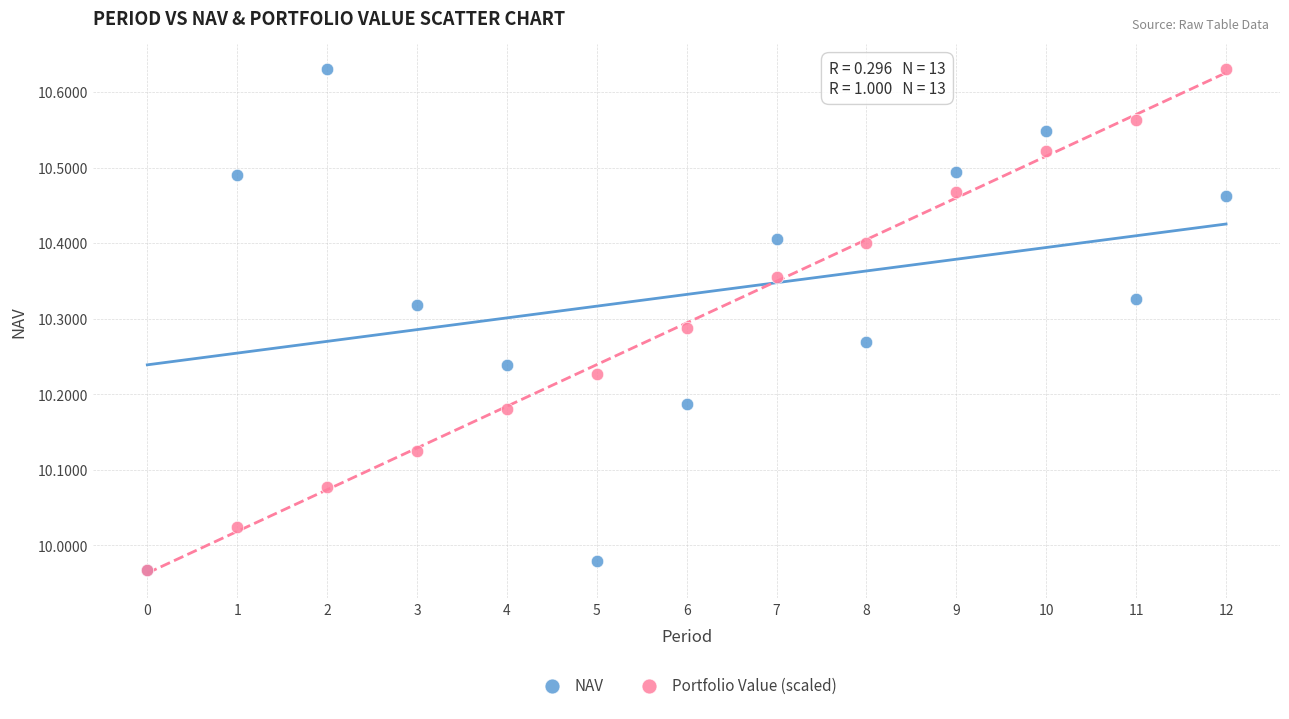

What are all the series names shown in the legend?

NAV, Portfolio Value (scaled)